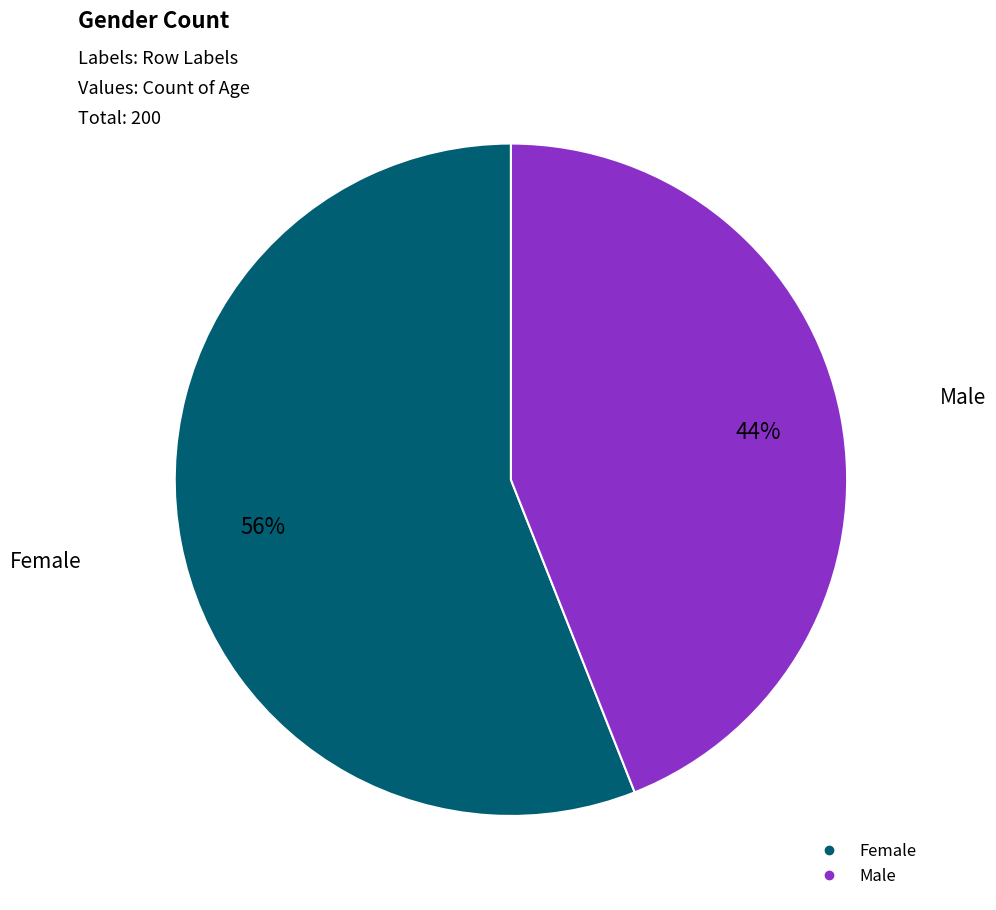

Count the number of slices in the pie.

2